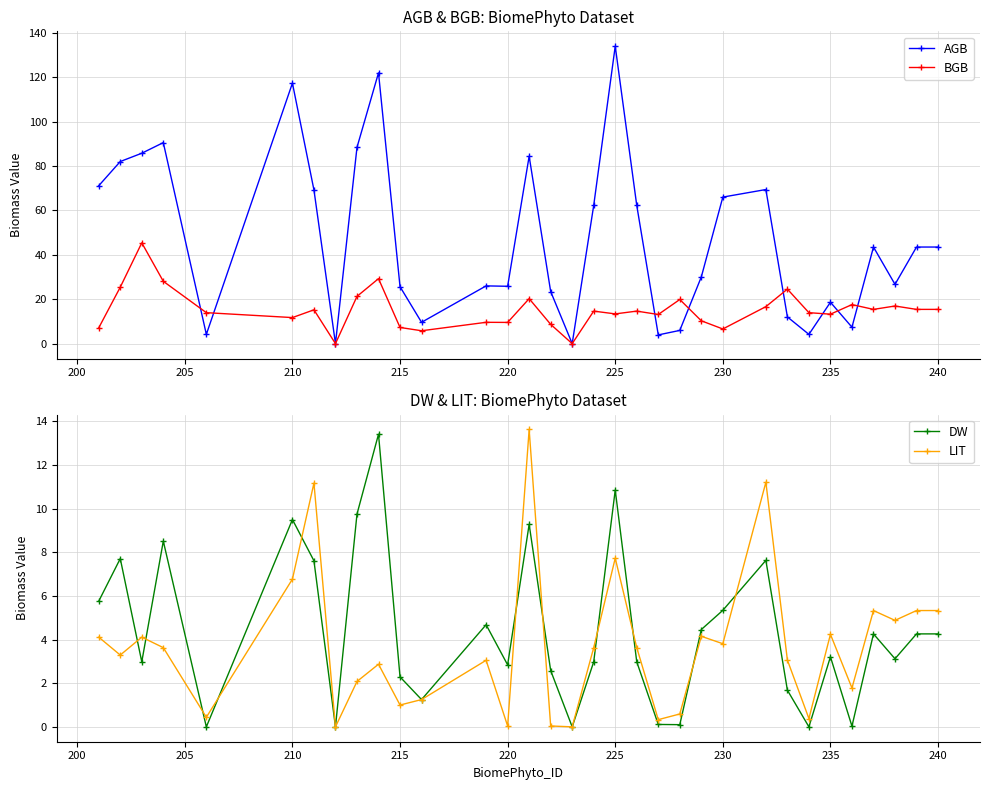

True or false: AGB has more than 2 interior local peaks.

True